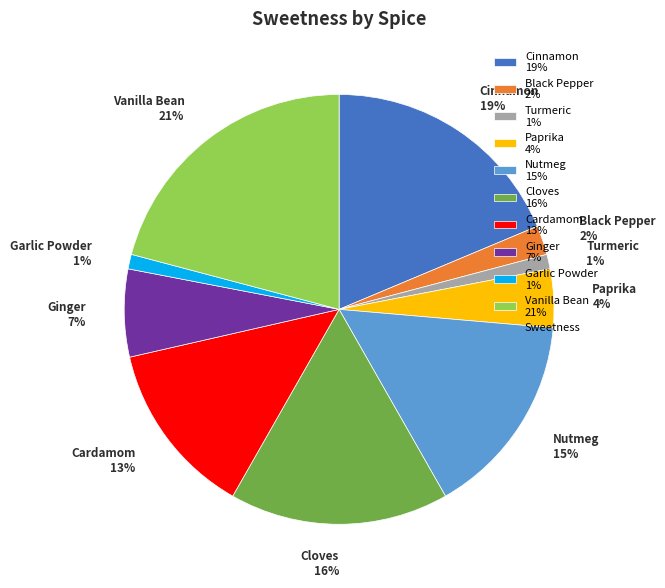

Which has a higher value, Vanilla Bean 21% or Black Pepper 2%?

Vanilla Bean 21%